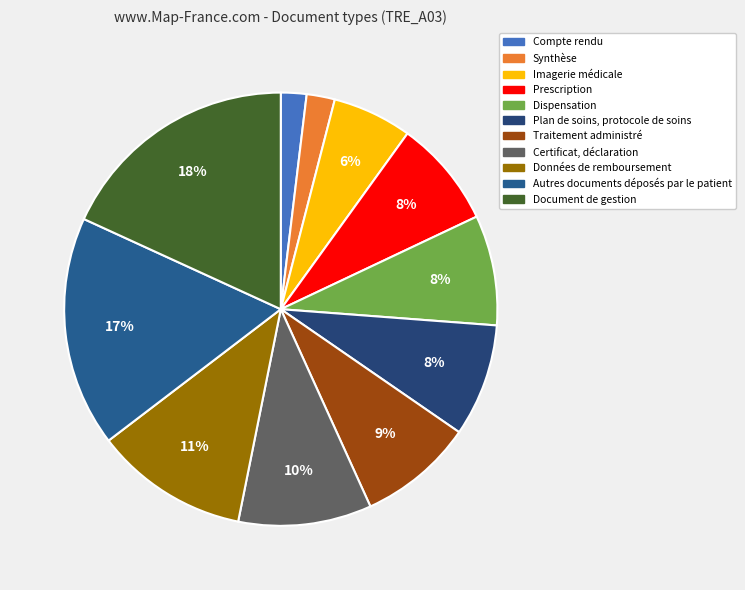

Count the number of slices in the pie.

11